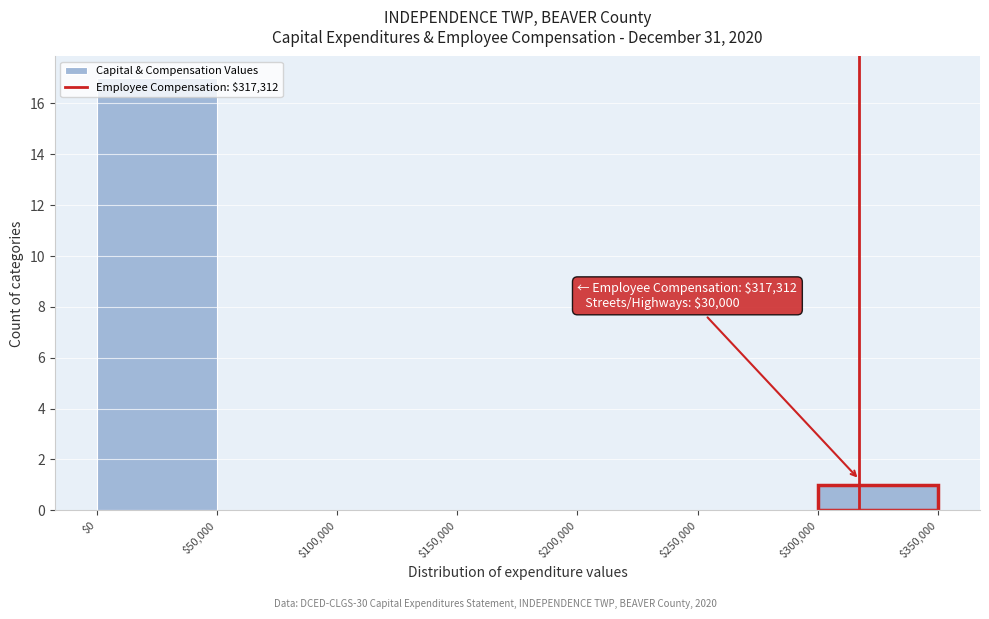

Which range on the x-axis has the tallest bar?

$0 to $50,000